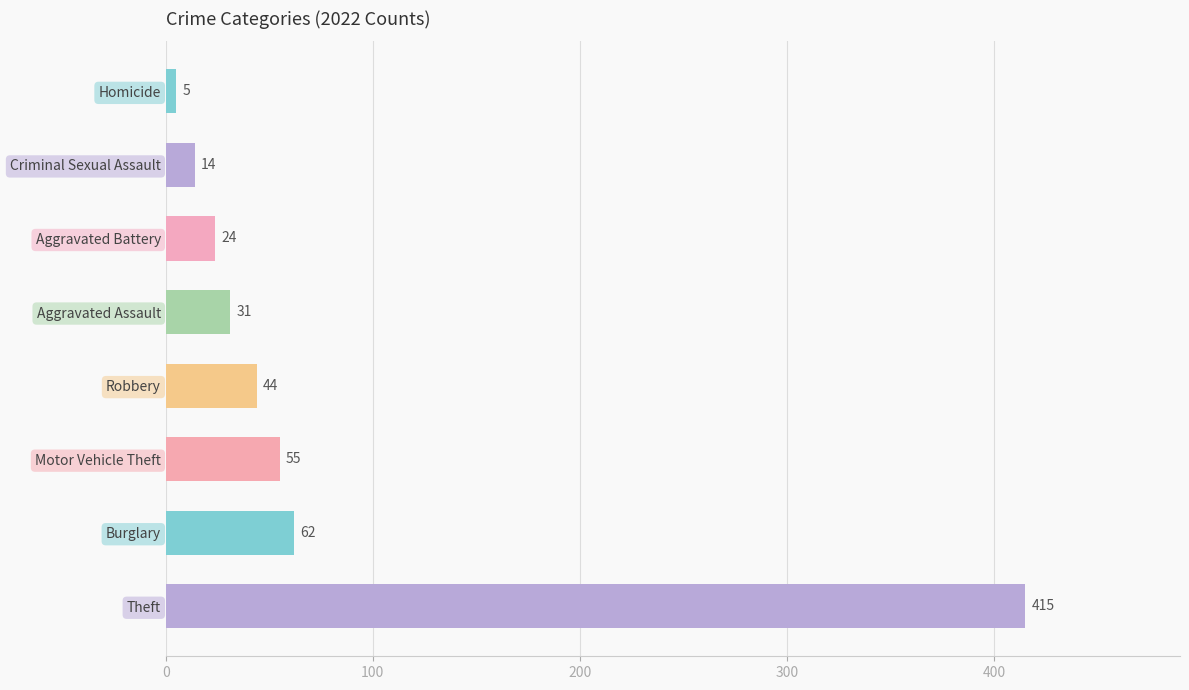

Which label corresponds to the smallest value in the chart?

Homicide